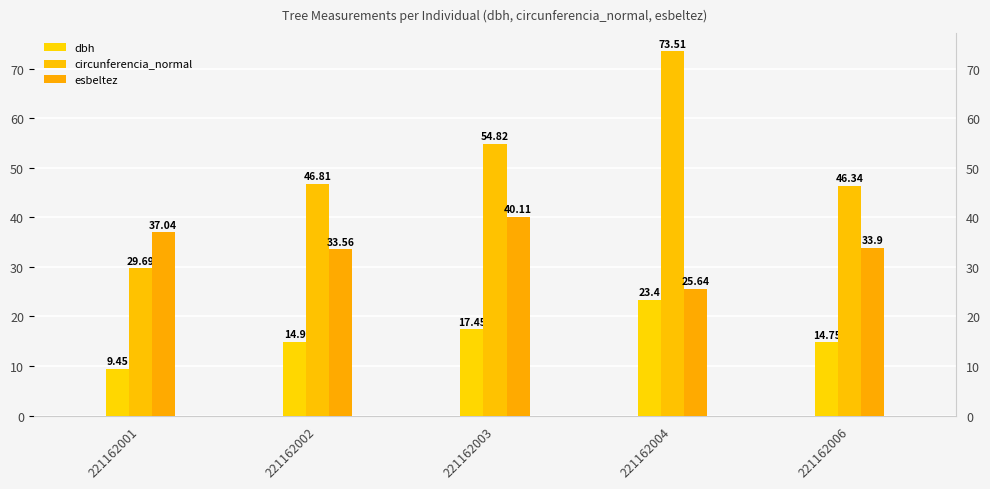

Reading left to right, transcribe all the data shown in this chart.

dbh: 221162001=9.4	221162002=14.9	221162003=17.4	221162004=23.4	221162006=14.8
circunferencia_normal: 221162001=29.7	221162002=46.8	221162003=54.8	221162004=73.5	221162006=46.3
esbeltez: 221162001=37.0	221162002=33.6	221162003=40.1	221162004=25.6	221162006=33.9